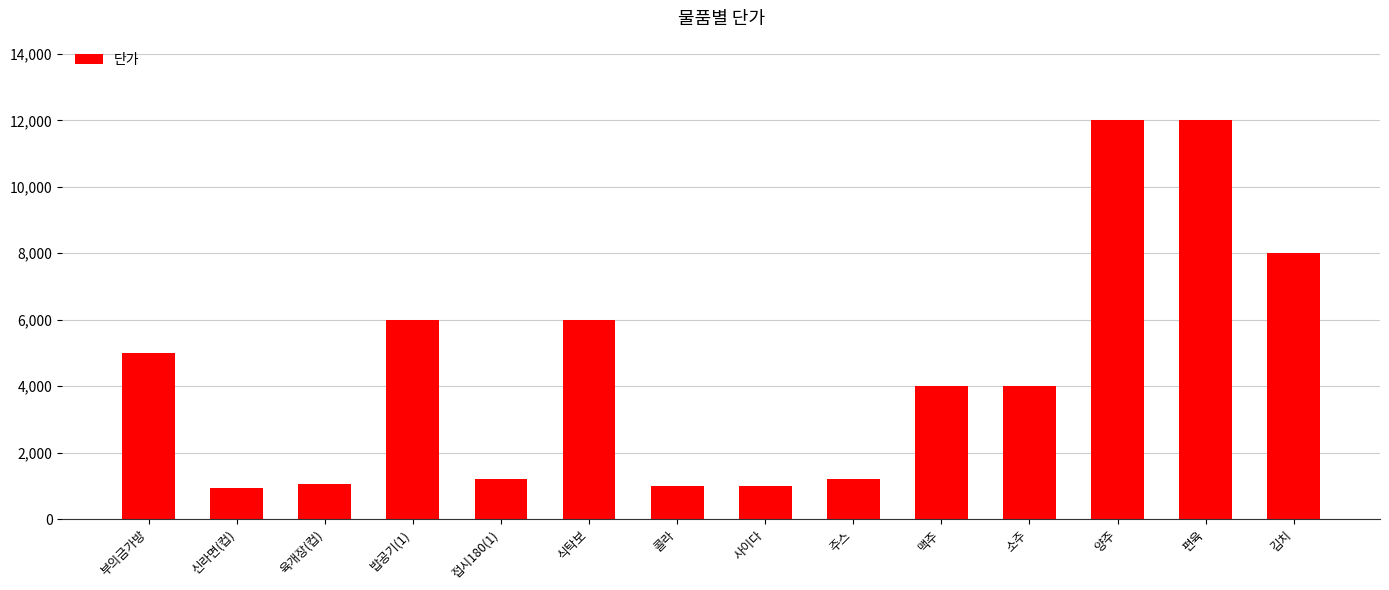

Which has a higher value, 소주 or 양주?

양주